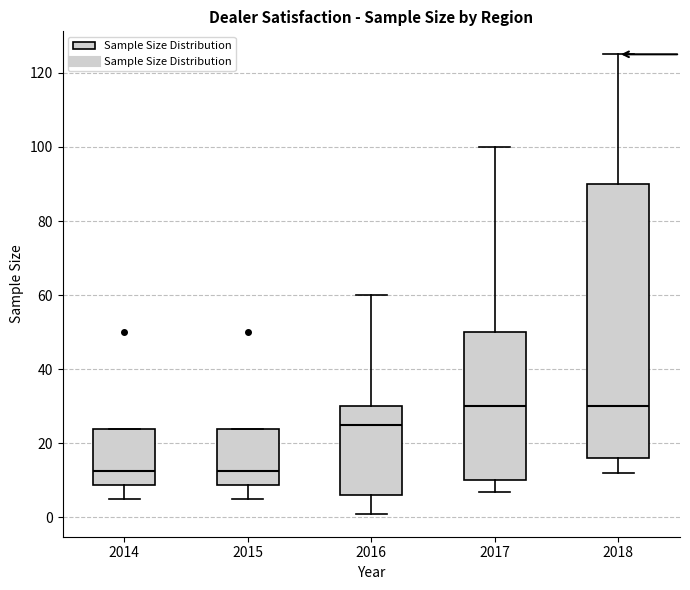

Reading left to right, read every box against the y-axis: the position of its median line, the range the box covers, and the ends of its whiskers. The values are not printed on the chart, so give them approximately, as read against the axis.

2014: median 12, box 8 to 24, whiskers 6 to 24
2015: median 12, box 8 to 24, whiskers 6 to 24
2016: median 26, box 6 to 30, whiskers 2 to 60
2017: median 30, box 10 to 50, whiskers 8 to 100
2018: median 30, box 16 to 90, whiskers 12 to 126